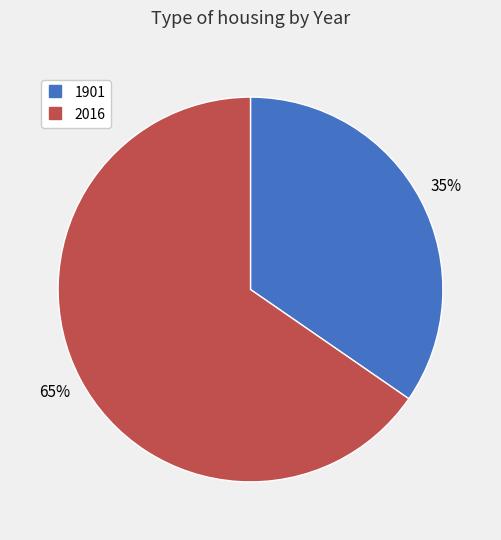

Combined, do 2016 and 1901 account for over 50%?

Yes